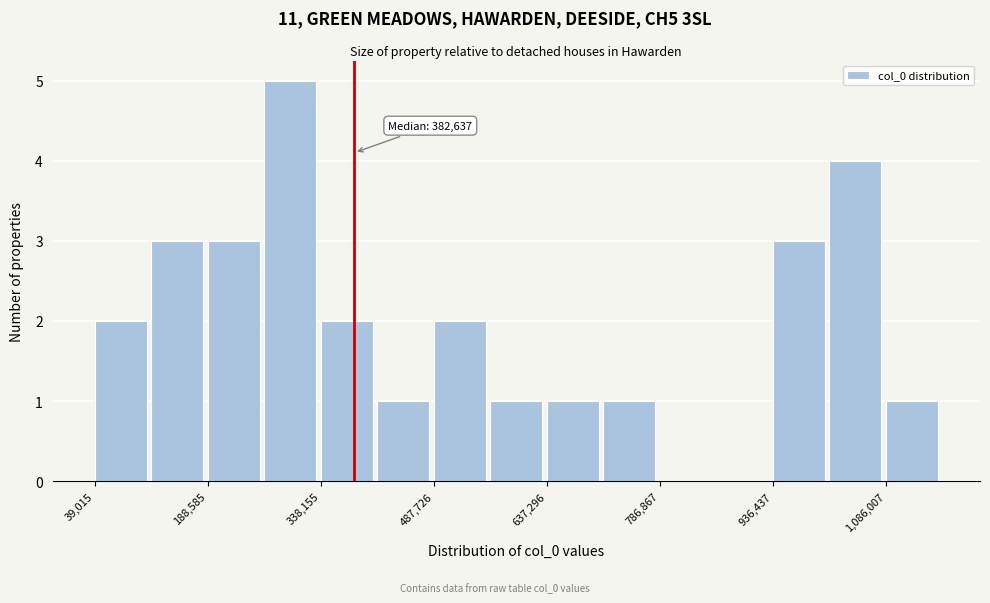

Around what value on the x-axis is the tallest bar? Give the approximate position of its centre, as read against the axis.

300000